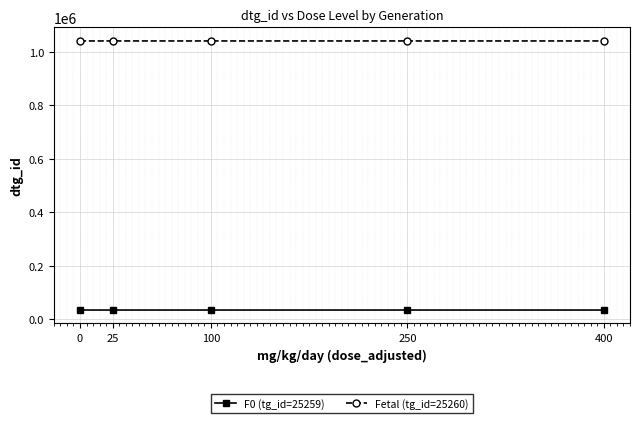

The Fetal (tg_id=25260) series shows 1040720 at 0. True or false?

True